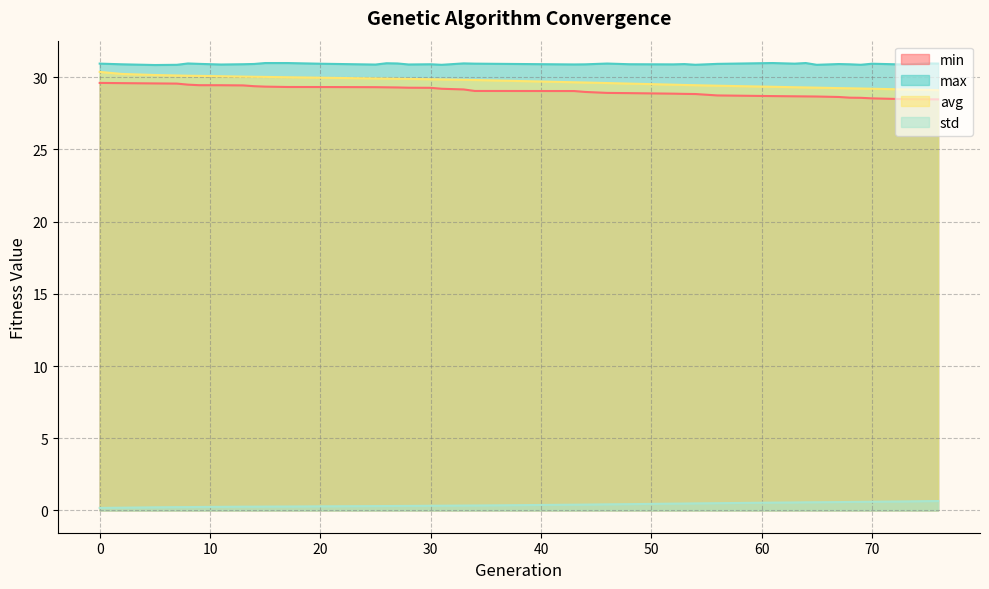

What is the sum of all max values?

1206.0